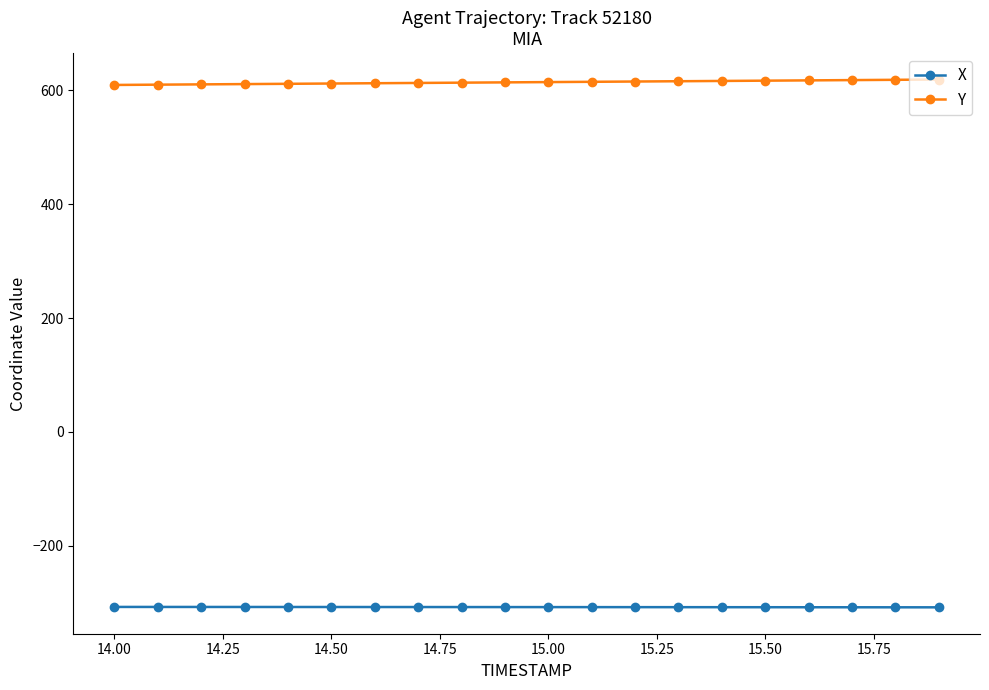

Does the chart have visible grid lines?

No